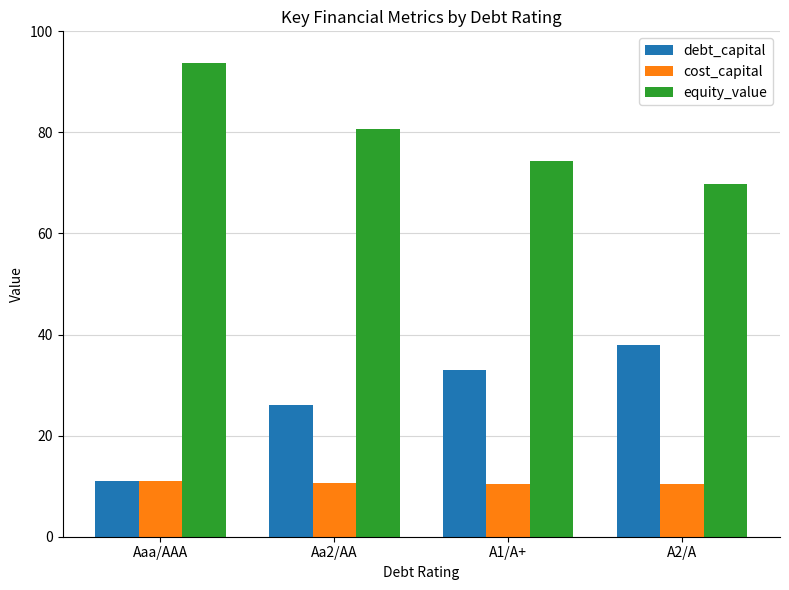

Which series has the largest total across all categories?

equity_value